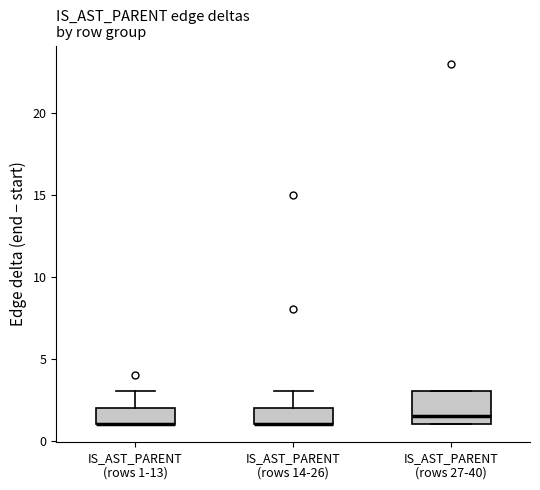

Comparing the boxes themselves (not the whiskers), which one is the tallest?

IS_AST_PARENT (rows 27-40)